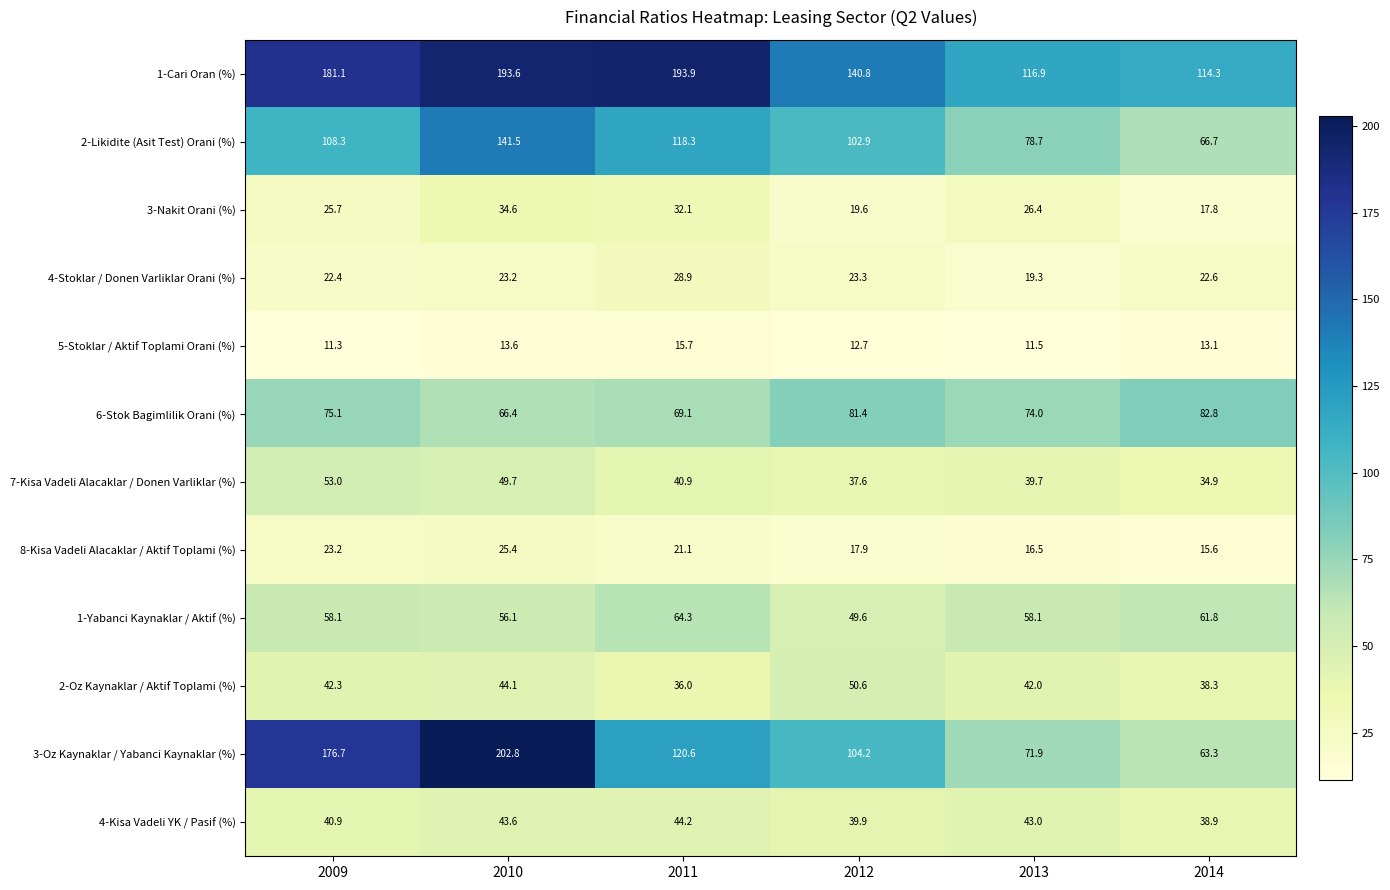

What is the total value across all series at 2012?

680.5